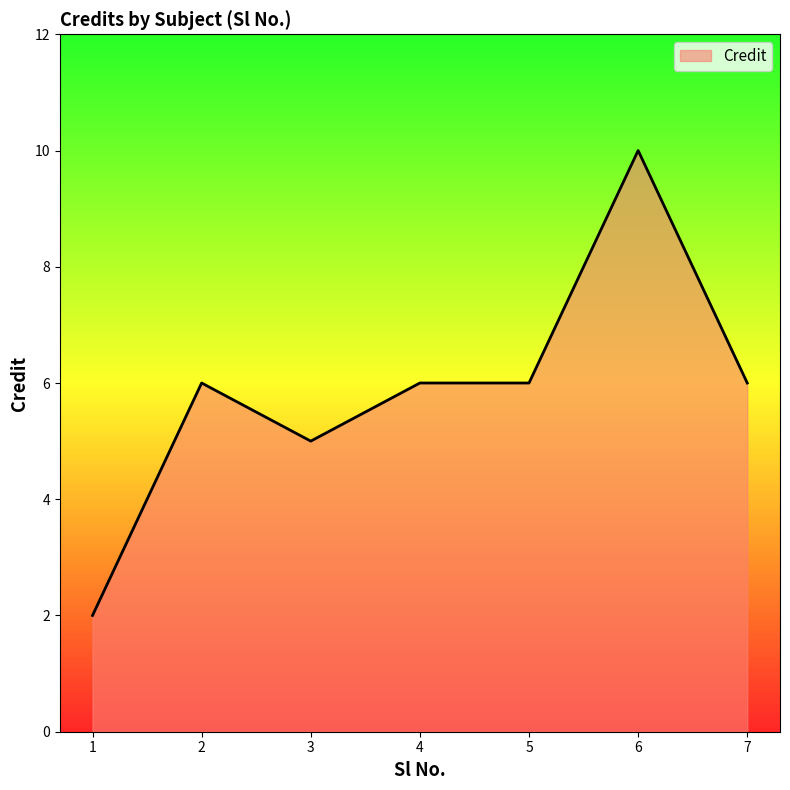

At which category does the chart reach its minimum across all series?

1